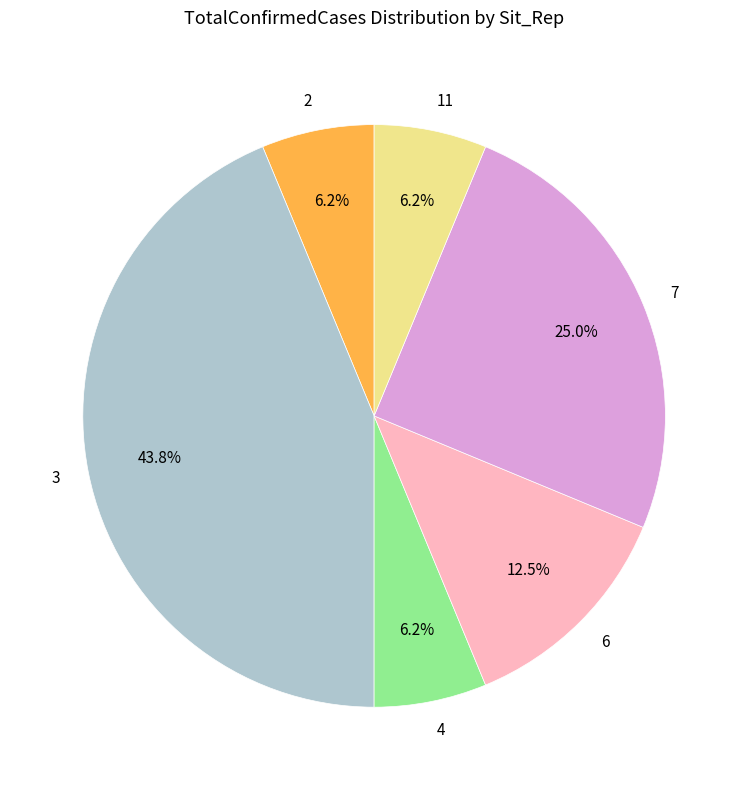

What is the largest slice in the pie chart?

3